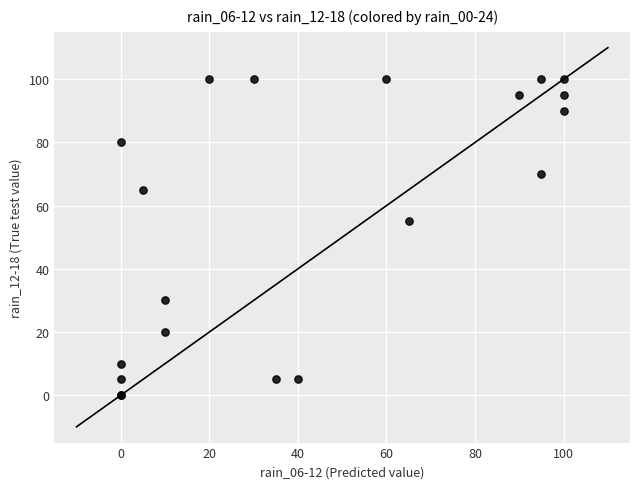

What Y value in the scatter plot is closest to 50?

55